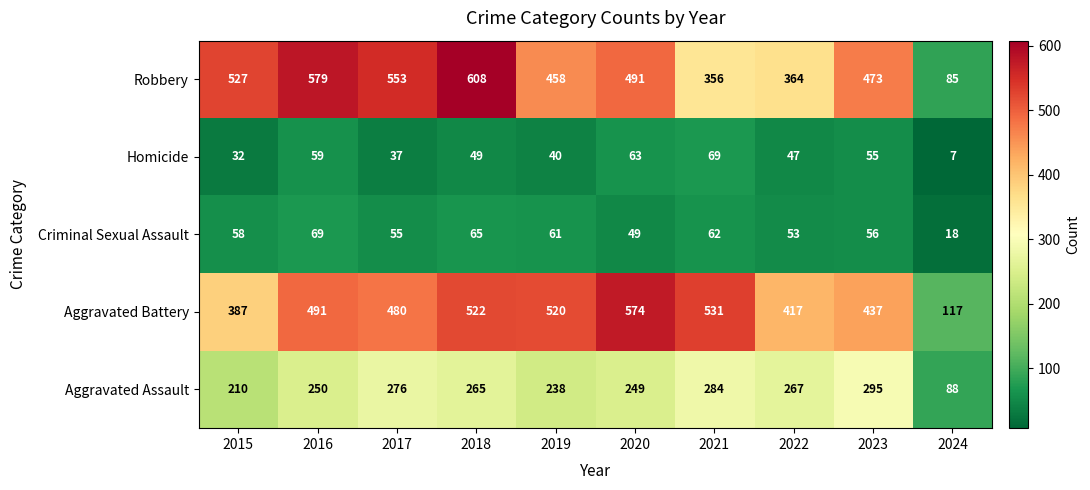

Which series has the largest range (max minus min)?

Robbery